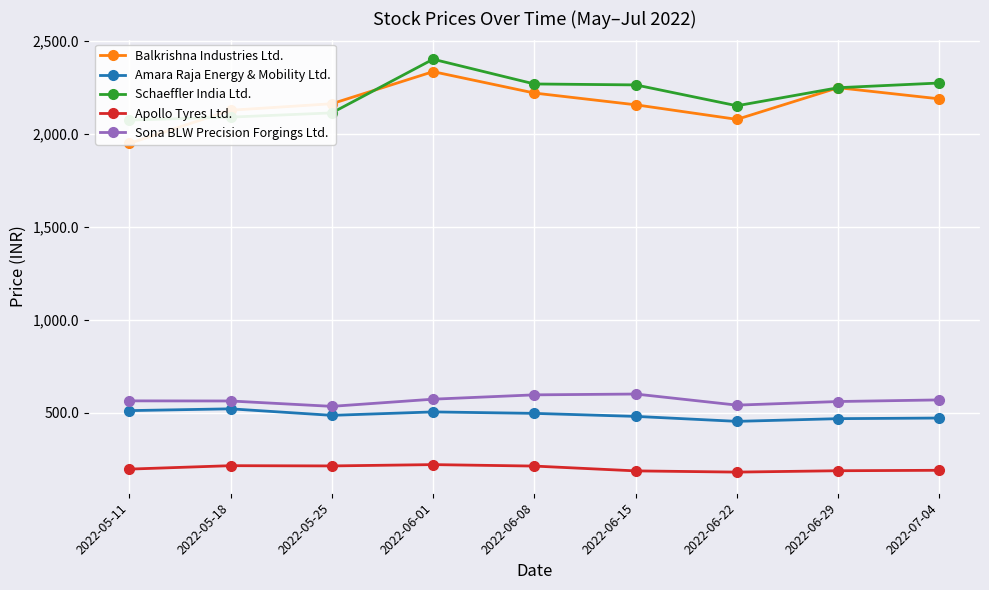

How many distinct data groups are displayed?

5